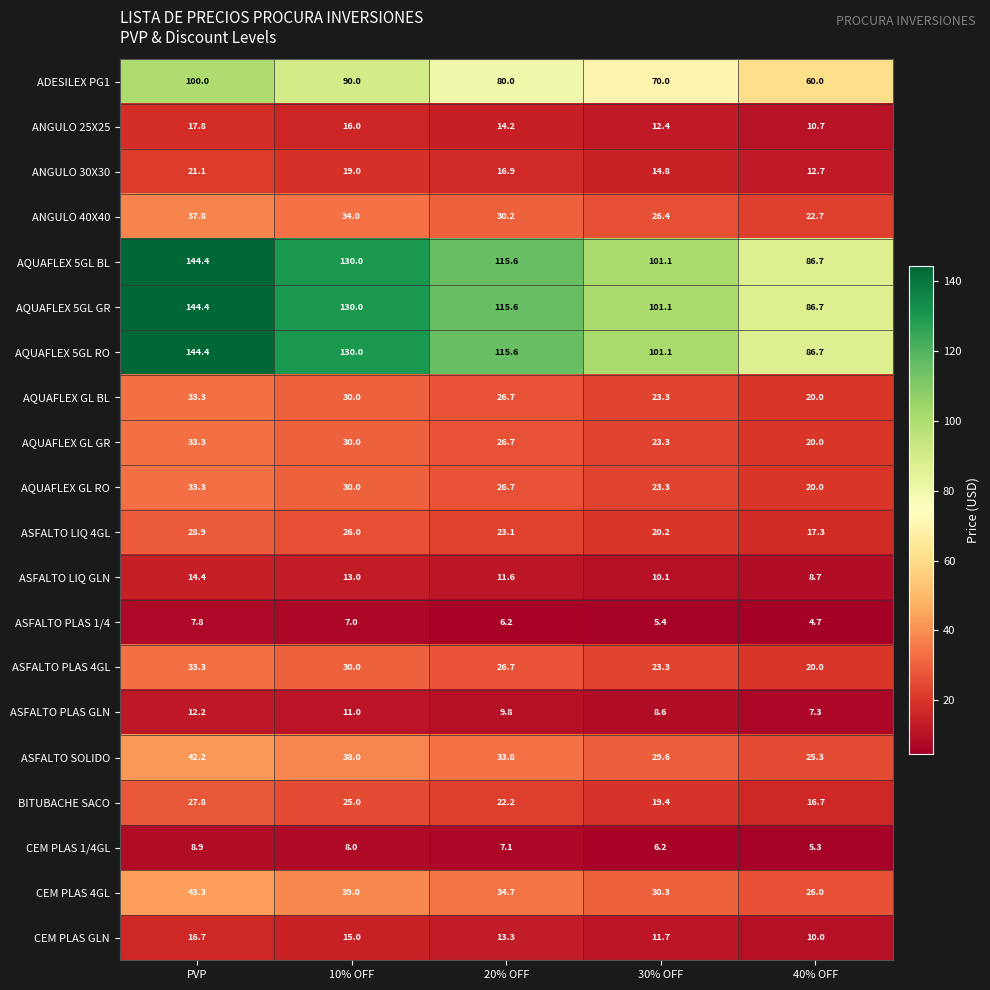

Is the value of ASFALTO SOLIDO at 20% OFF greater than the value of AQUAFLEX GL GR at 20% OFF?

Yes